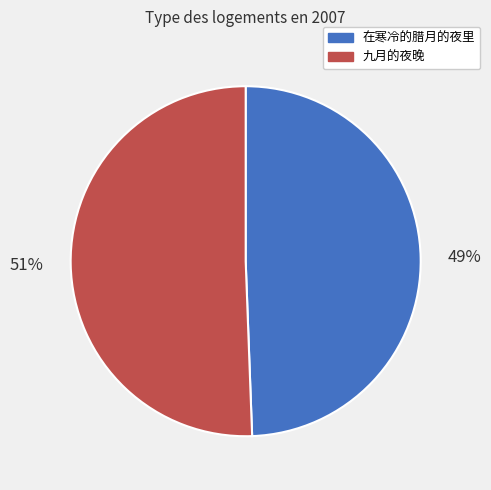

Does any single category account for the majority?

Yes